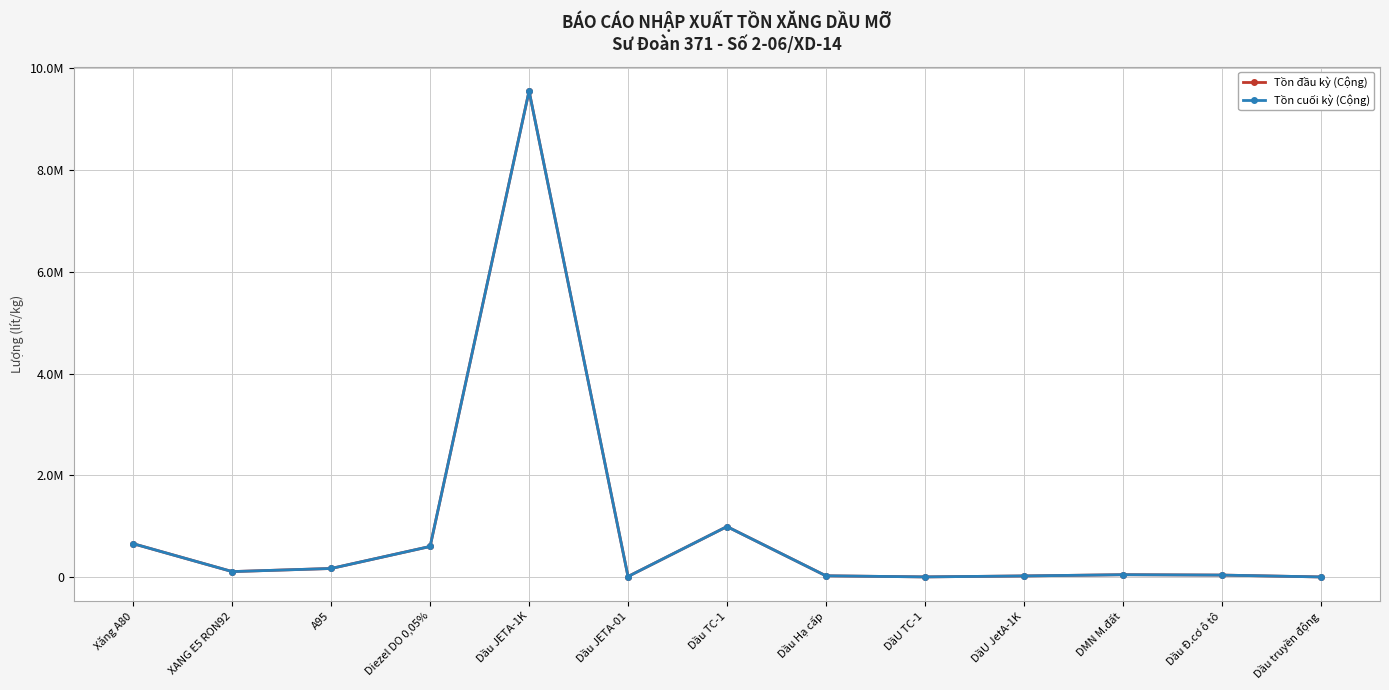

Is this an area chart (filled region under the line)?

No